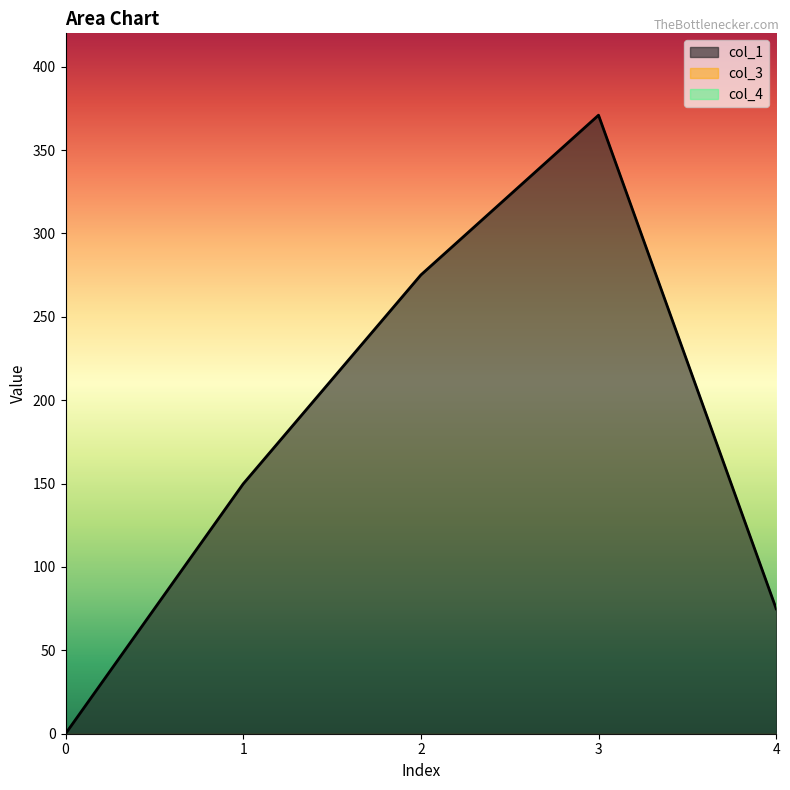

How many data points in col_1 are above 149?

3